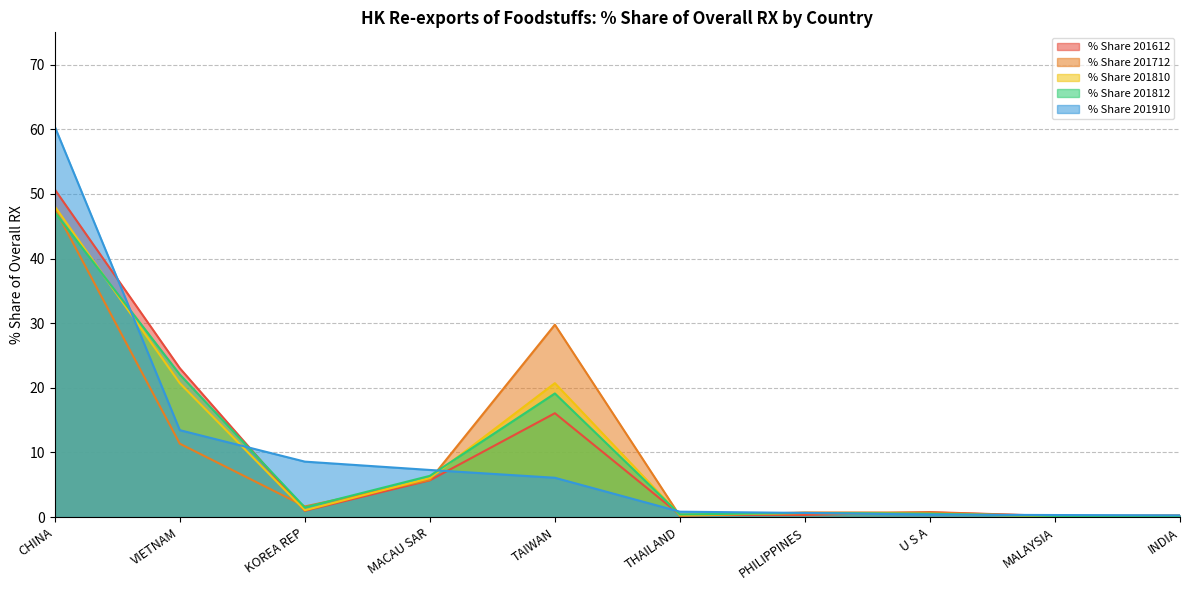

Reading left to right, what are all the values shown in this chart?

% Share 201612: 50.7	23.0	1.0	5.7	16.1	0.4	0.3	0.8	0.2	0.2
% Share 201712: 47.7	11.4	1.7	5.7	29.8	0.2	0.7	0.7	0.2	0.3
% Share 201810: 48.1	20.7	1.1	6.0	20.7	0.3	0.6	0.5	0.2	0.1
% Share 201812: 47.2	22.1	1.5	6.4	19.1	0.4	0.7	0.5	0.2	0.1
% Share 201910: 60.4	13.5	8.6	7.3	6.1	0.8	0.6	0.4	0.3	0.3